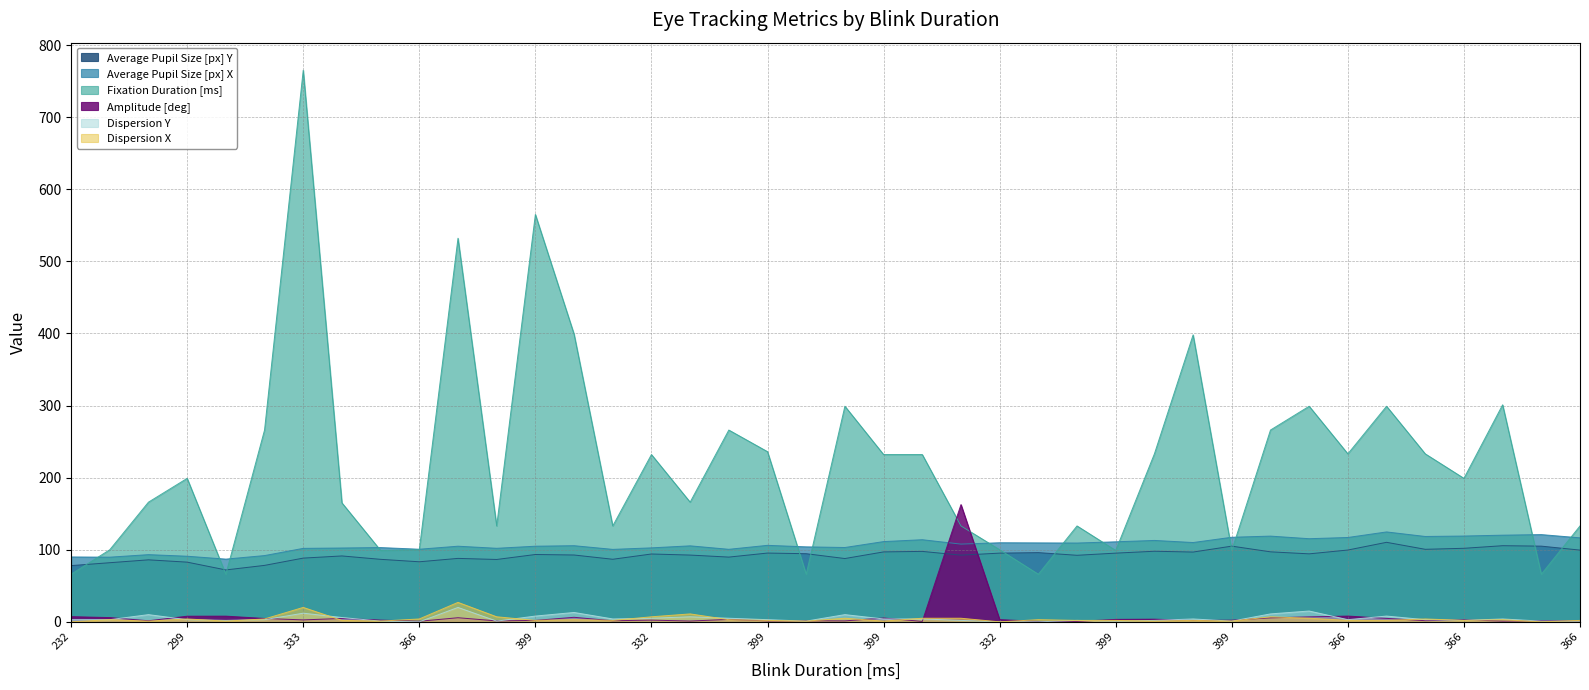

How many values in the Fixation Duration [ms] series exceed 199?

19